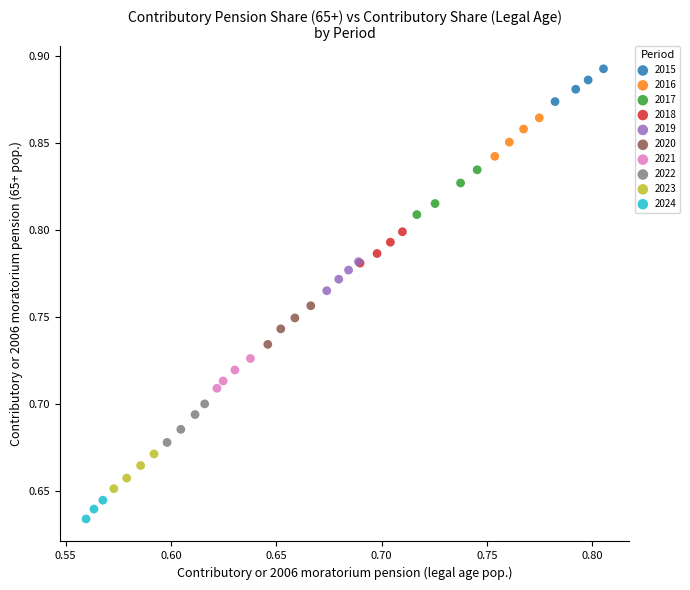

Which series contains the highest Y value?

2015